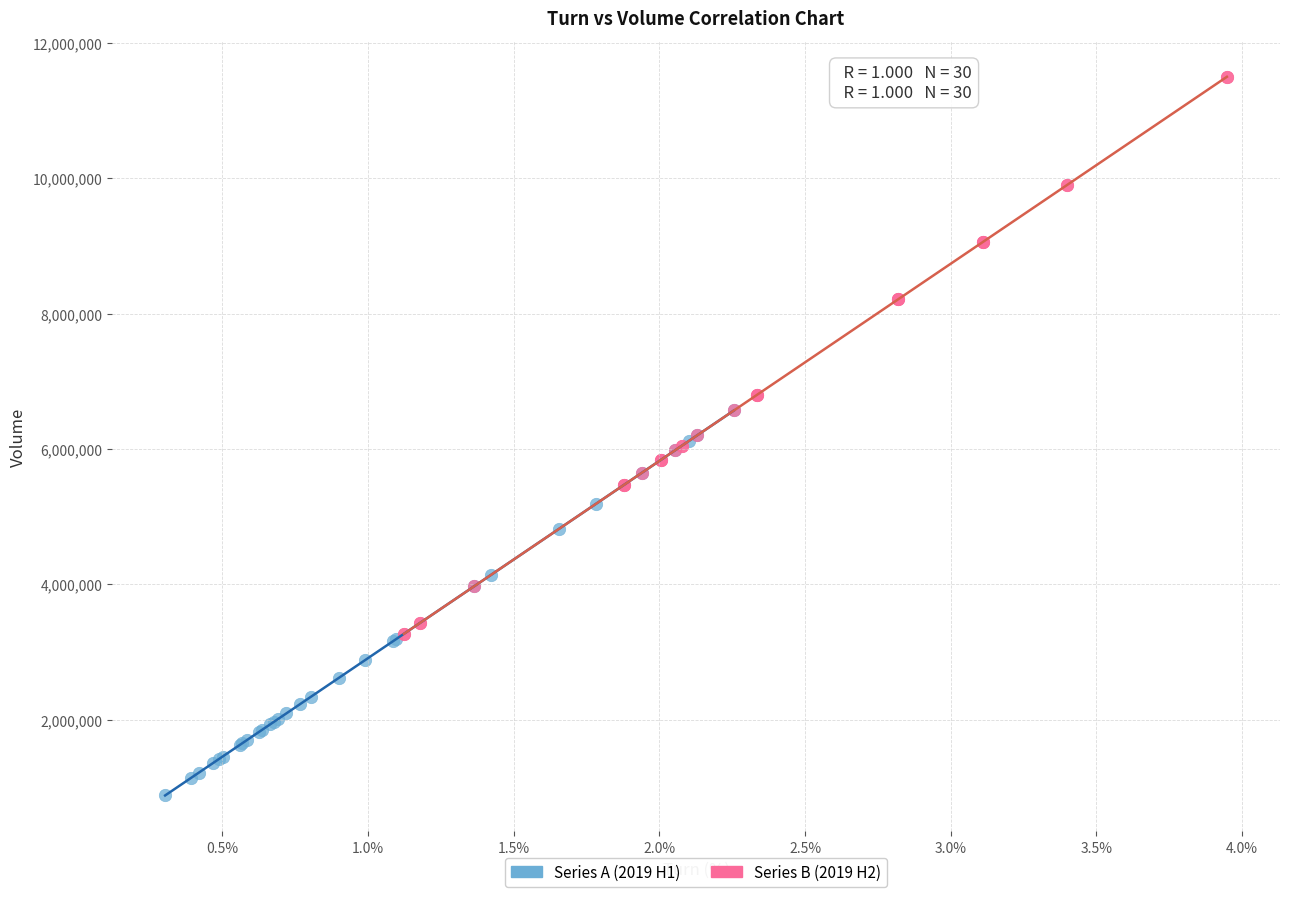

Which series reaches the minimum Y coordinate?

Series A (2019 H1)